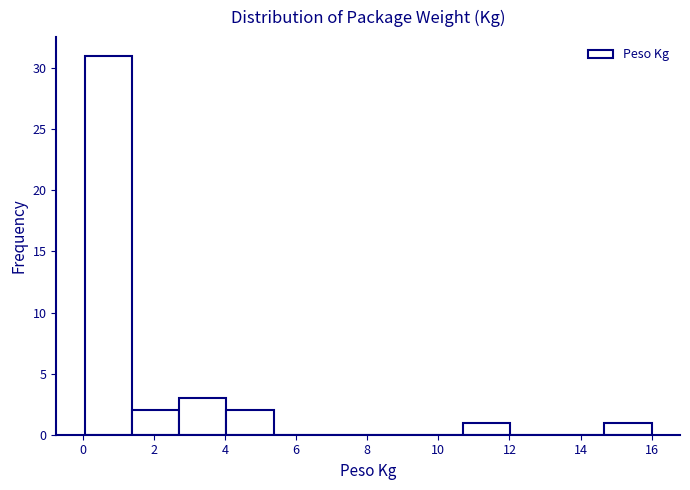

Over which range of the x-axis is the bar tallest?

0.0 to 1.4